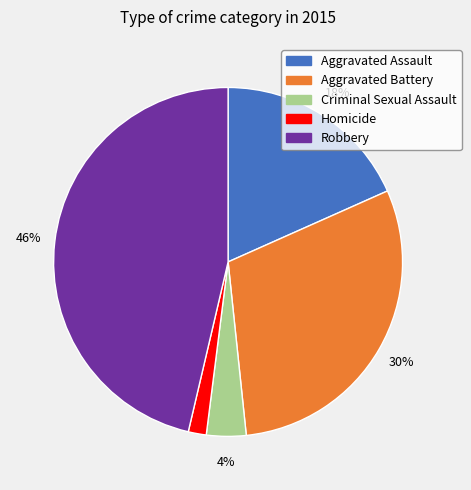

Does Robbery account for over 50% of the chart?

No